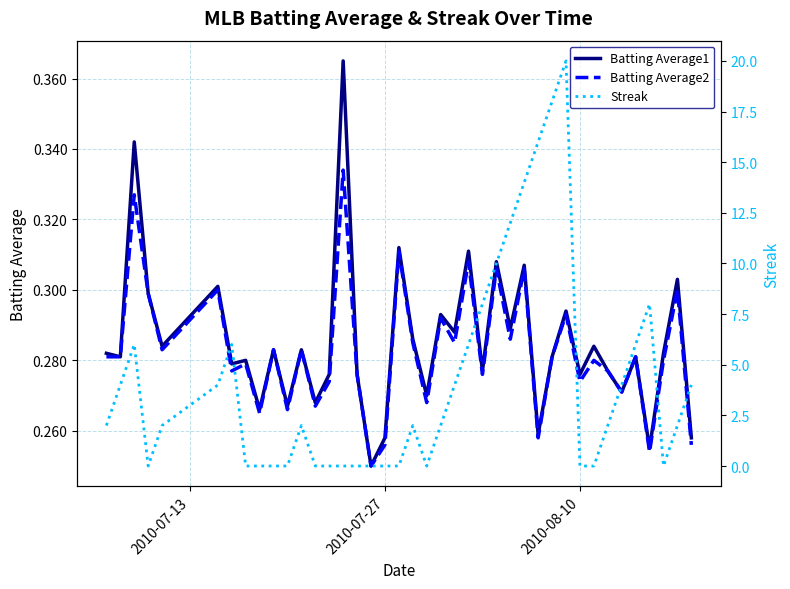

What is the average value of the Batting Average1 series?

0.3